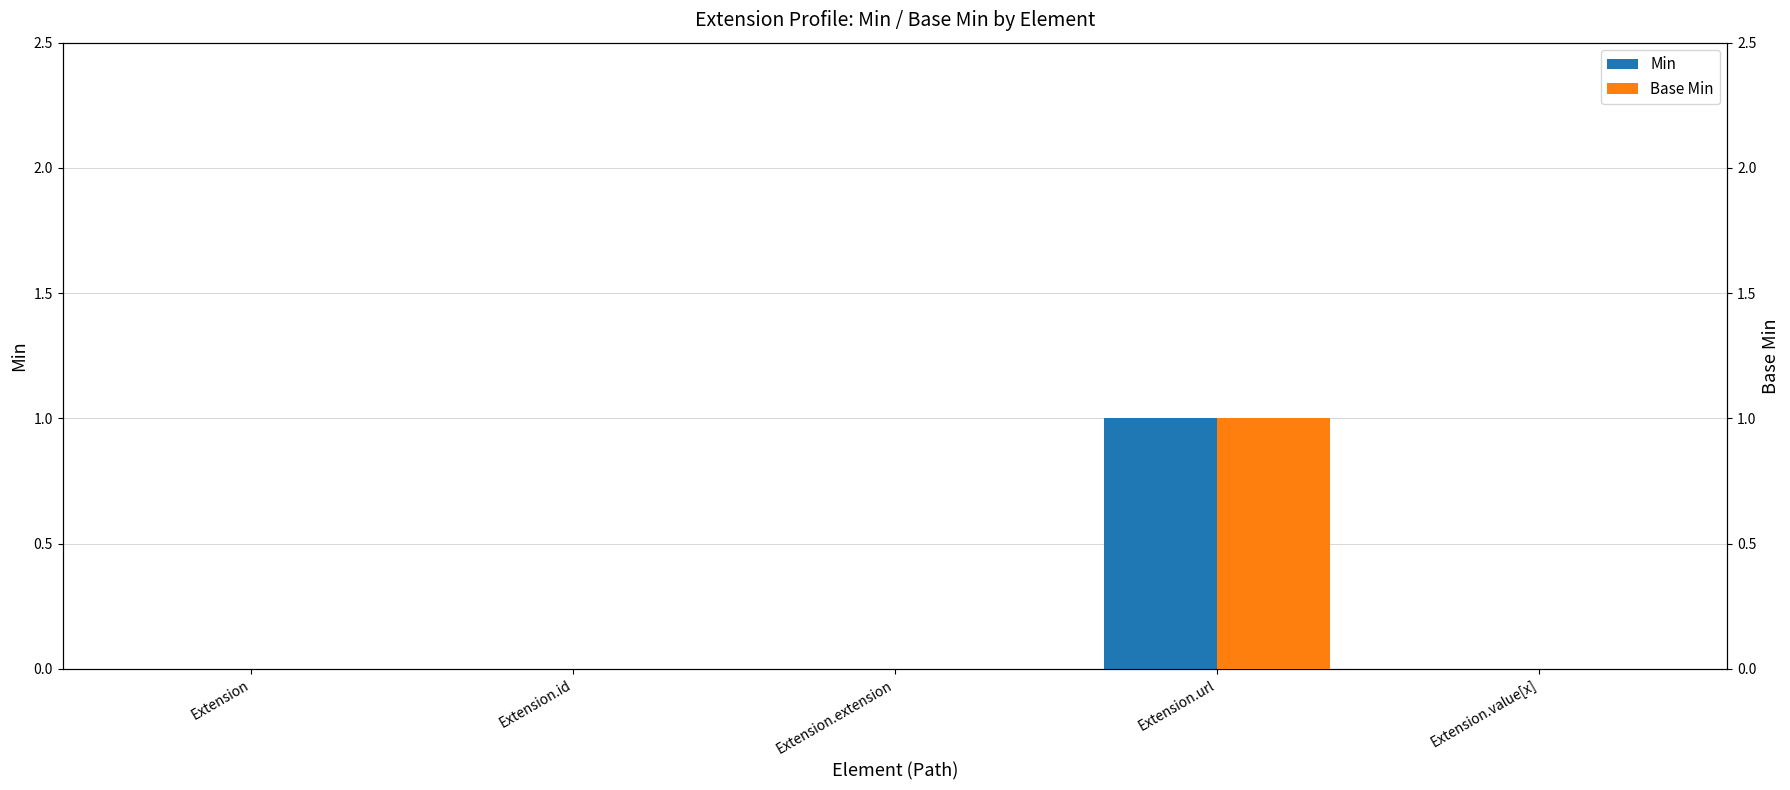

How many positive values does the Base Min series have?

1